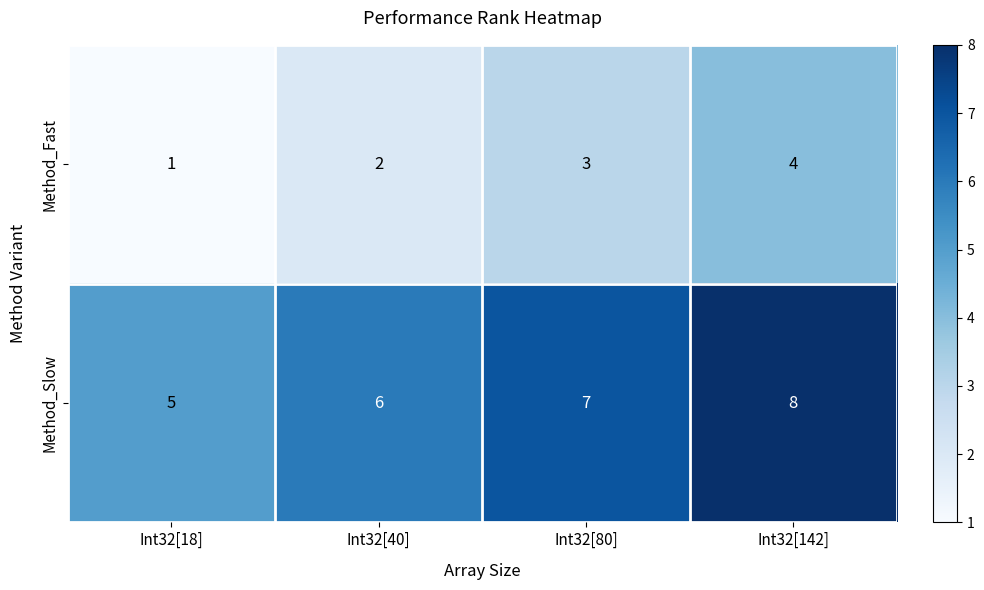

What is the difference between the highest and lowest values at Int32[142]?

4